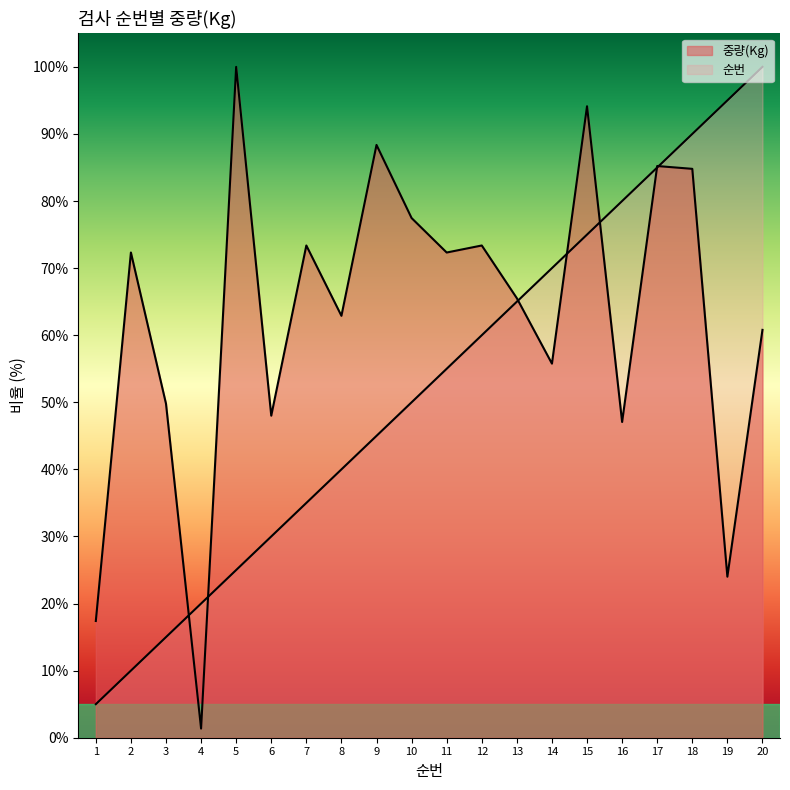

How many interior local valleys does the 중량(Kg) series have?

7